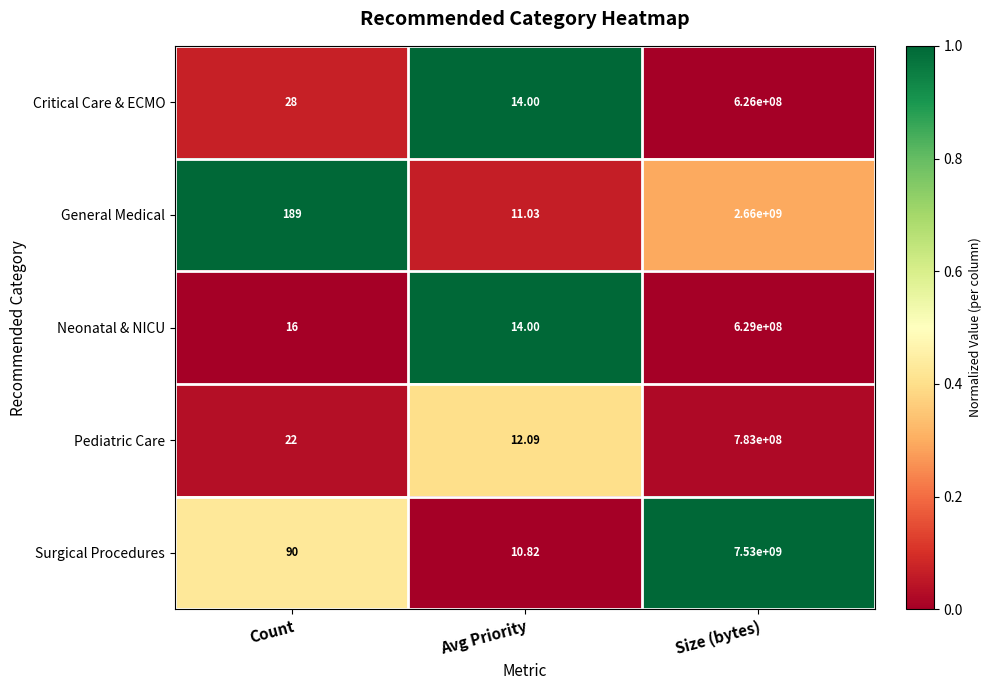

Which category has the highest value in the General Medical series?

Size (bytes)